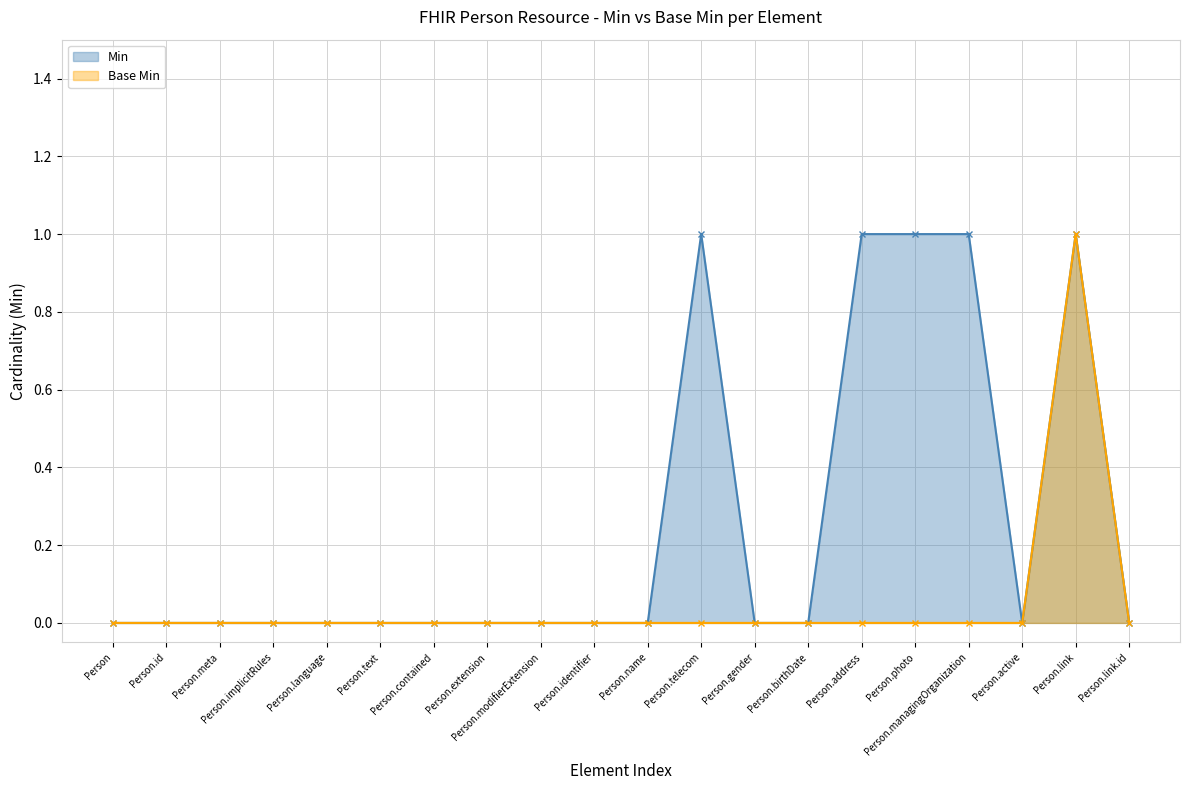

Reading right to left, list all the values displayed in this chart.

Min: 0	1	0	1	1	1	0	0	1	0	0	0	0	0	0	0	0	0	0	0
Base Min: 0	1	0	0	0	0	0	0	0	0	0	0	0	0	0	0	0	0	0	0